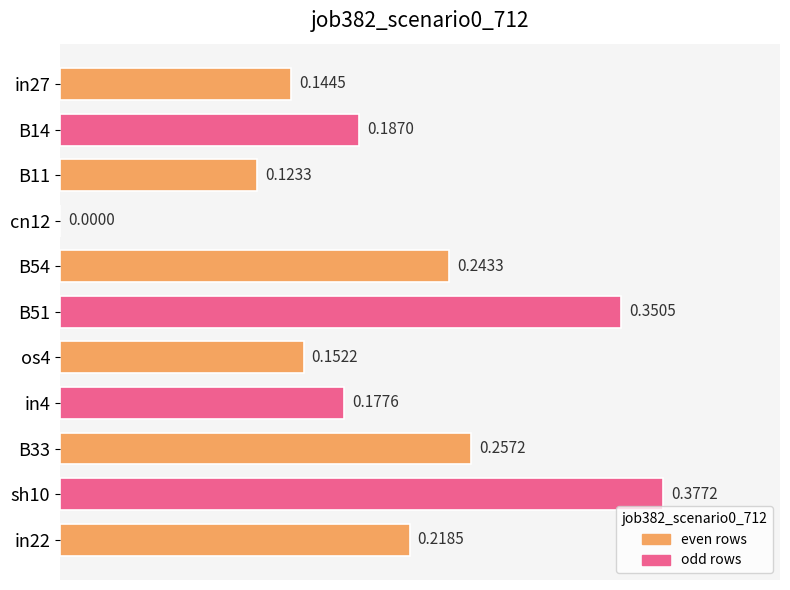

What is the sum of all values?

2.2